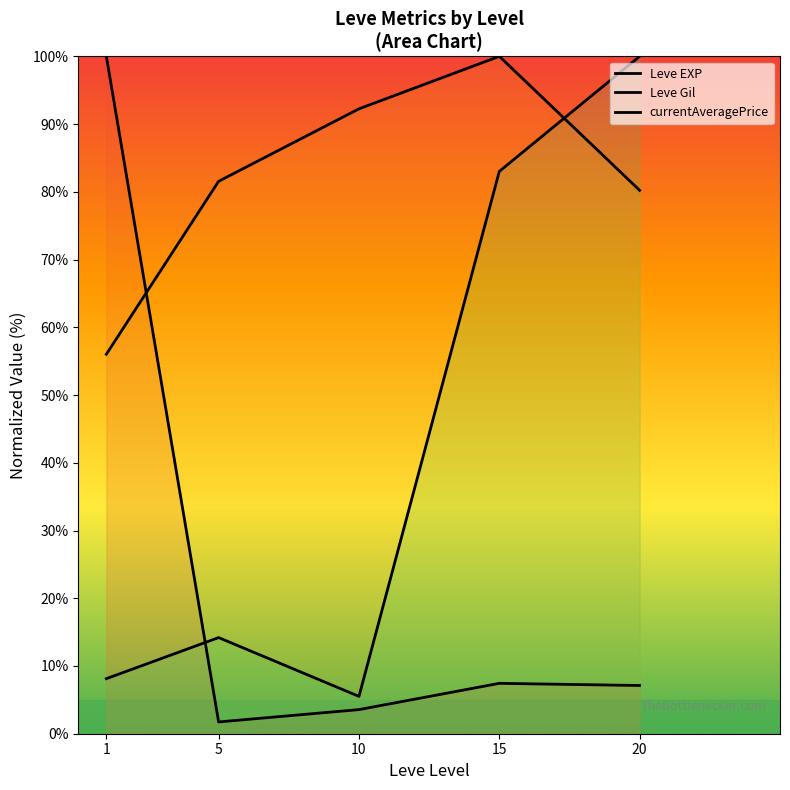

True or false: Leve Gil has more than 1 interior local peaks.

False